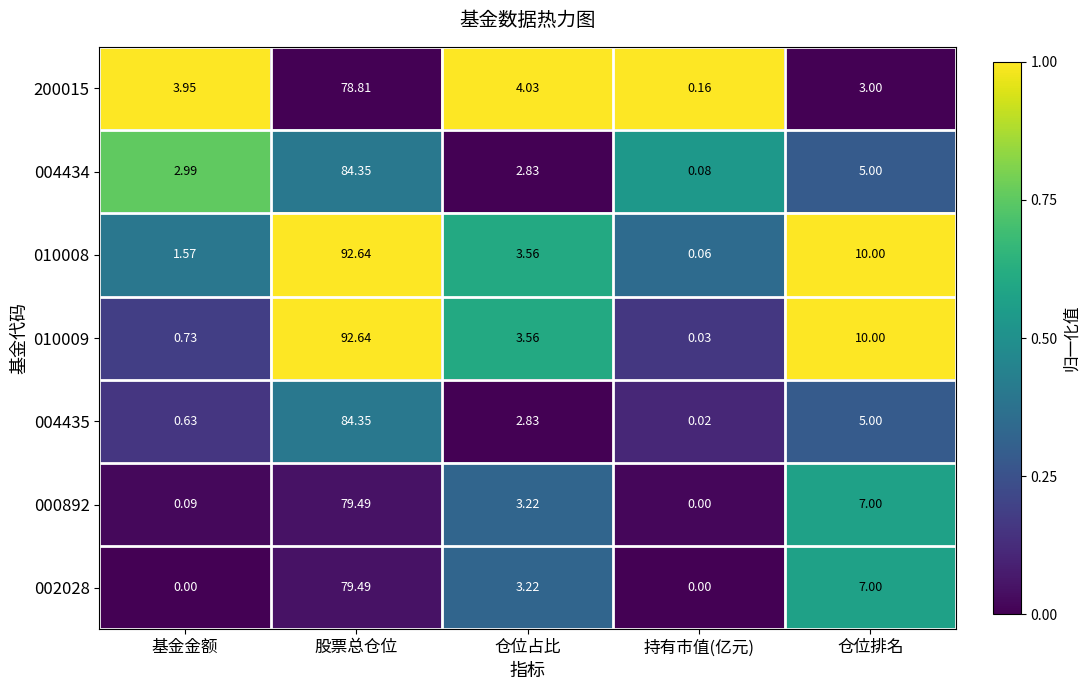

Which series has the largest total across all categories?

010008